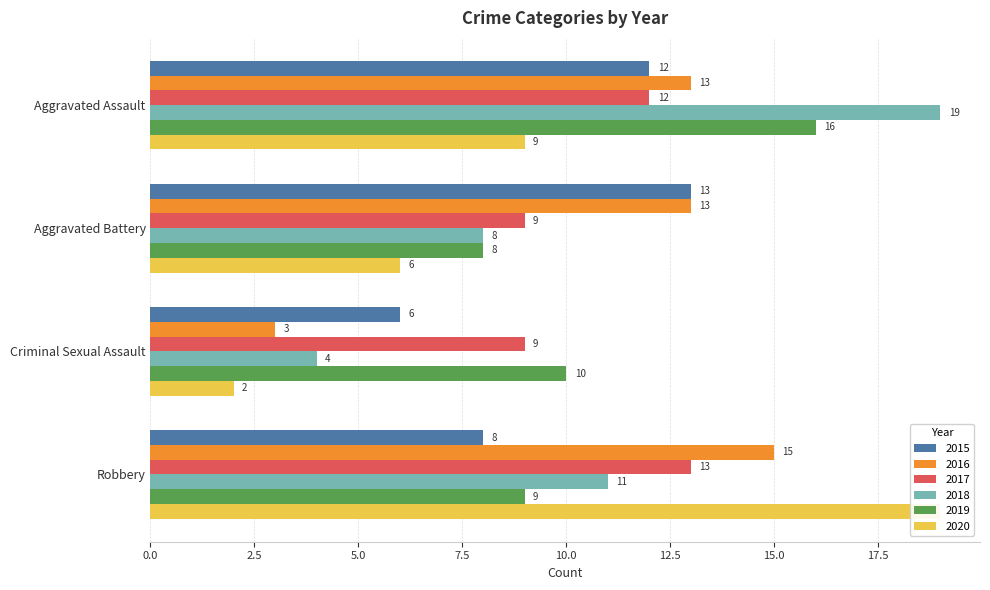

Rank the categories by 2020 value from highest to lowest.

Robbery, Aggravated Assault, Aggravated Battery, Criminal Sexual Assault